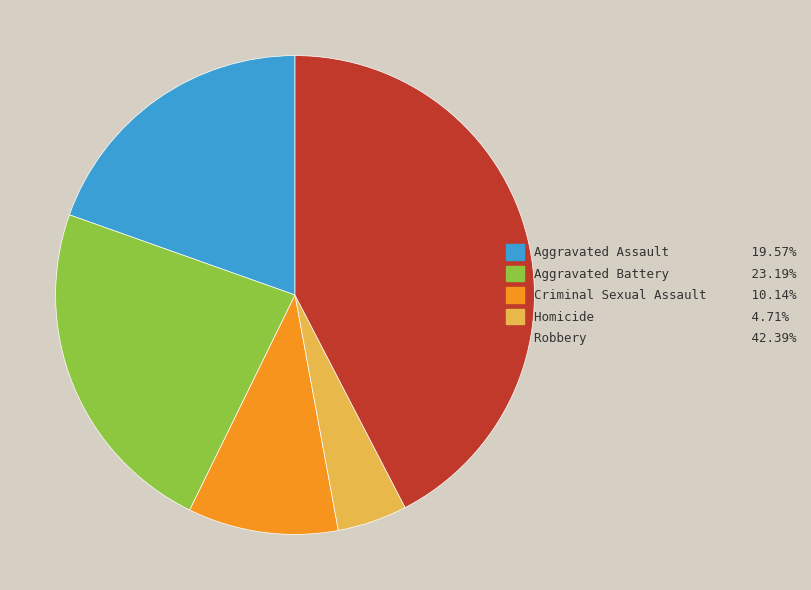

Which slice is the largest?

Robbery